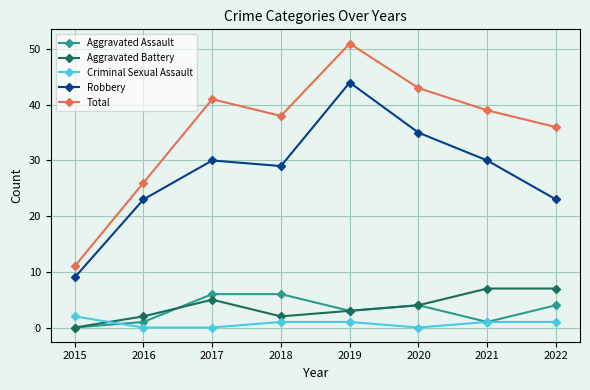

True or false: Aggravated Battery and Total intersect in this chart.

False